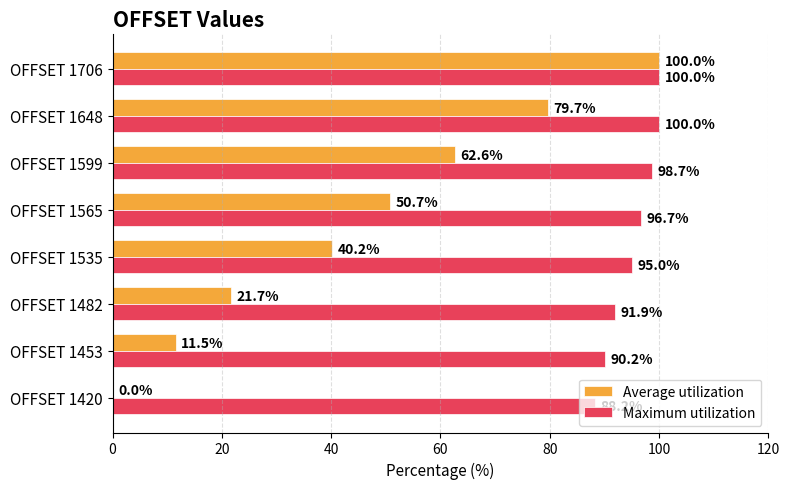

What are all the series names shown in the legend?

Average utilization, Maximum utilization